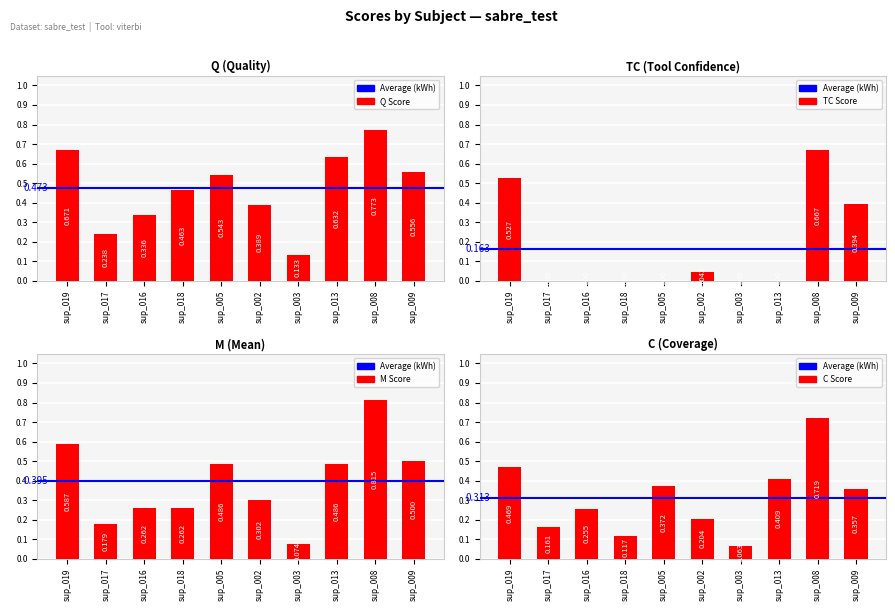

Which series has the largest total across all categories?

Q